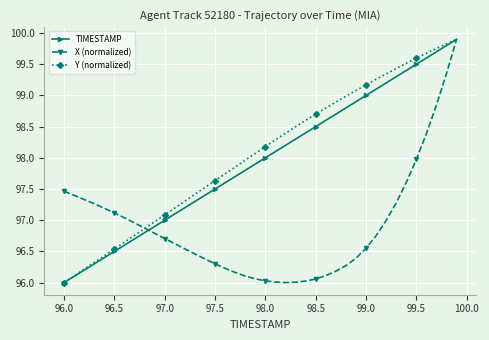

What is the smallest value displayed?

96.0